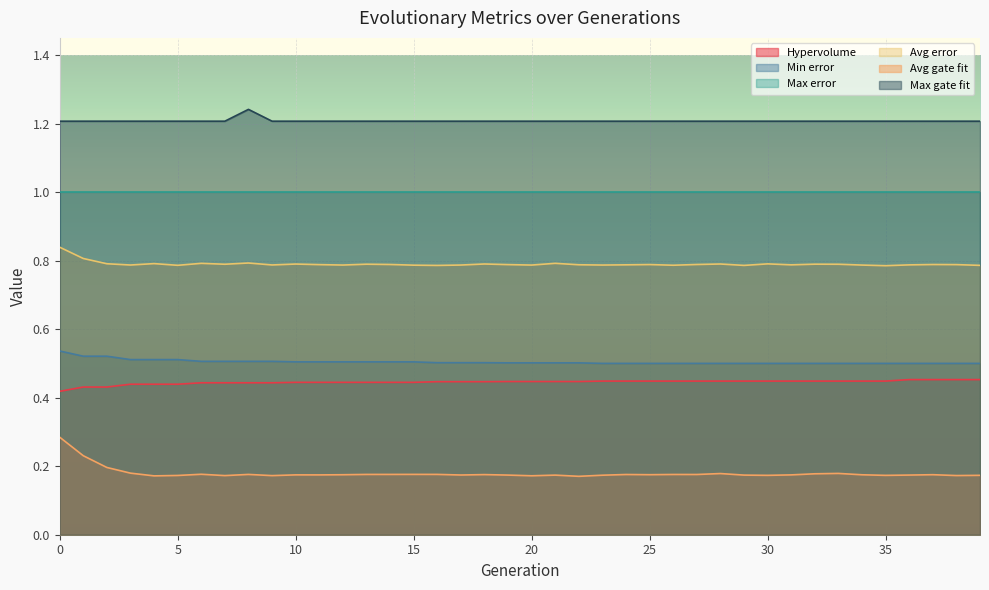

What is the difference between the maximum and minimum values in the Avg error series?

0.1